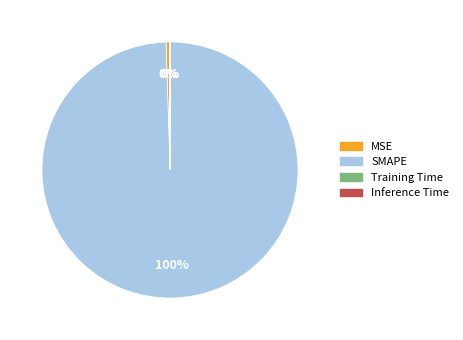

Is there any slice that represents more than half of the pie?

Yes